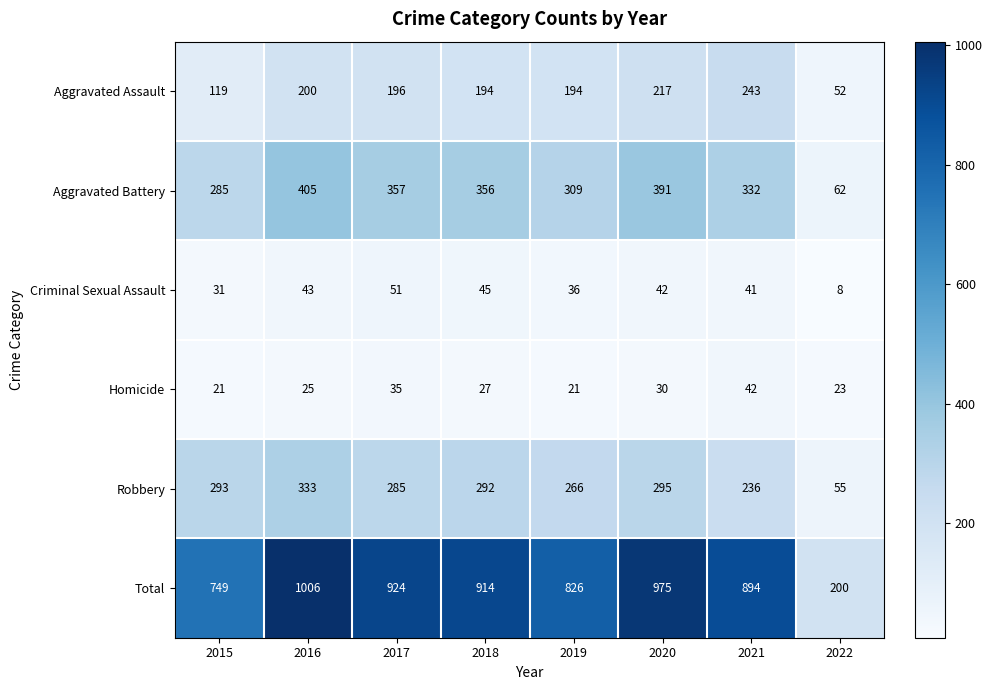

Where does the Aggravated Battery series first go above 356?

2016